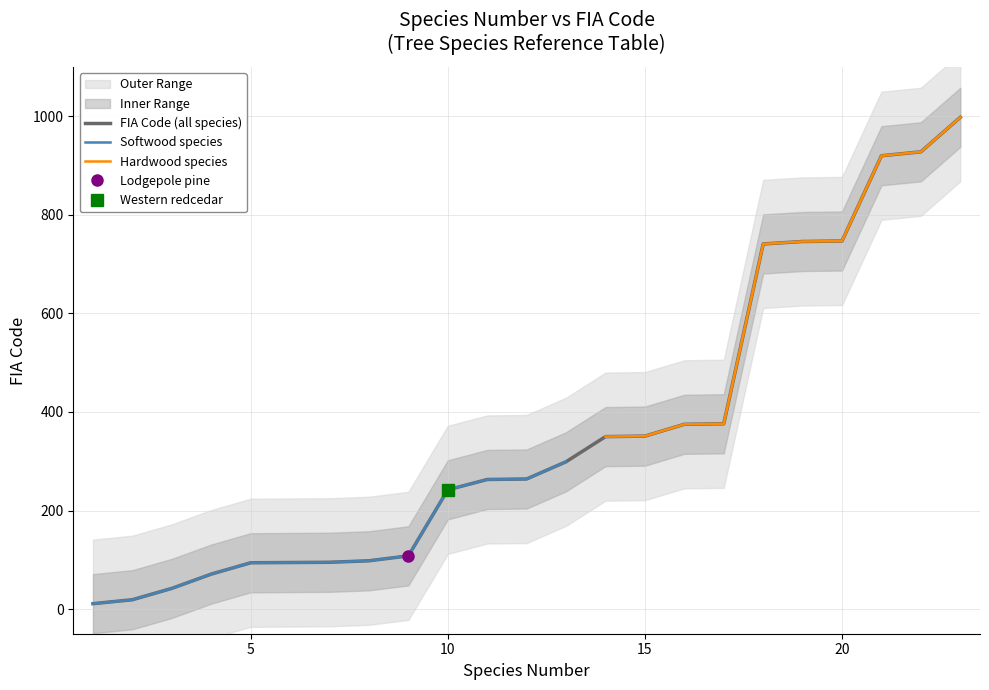

Reading left to right, list all the values displayed in this chart.

1=11	2=19	3=42	4=71	5=94	7=95	8=98	9=108	10=242	11=263	12=264	13=299	14=350	15=351	16=375	17=376	18=741	19=746	20=747	21=920	22=928	23=998